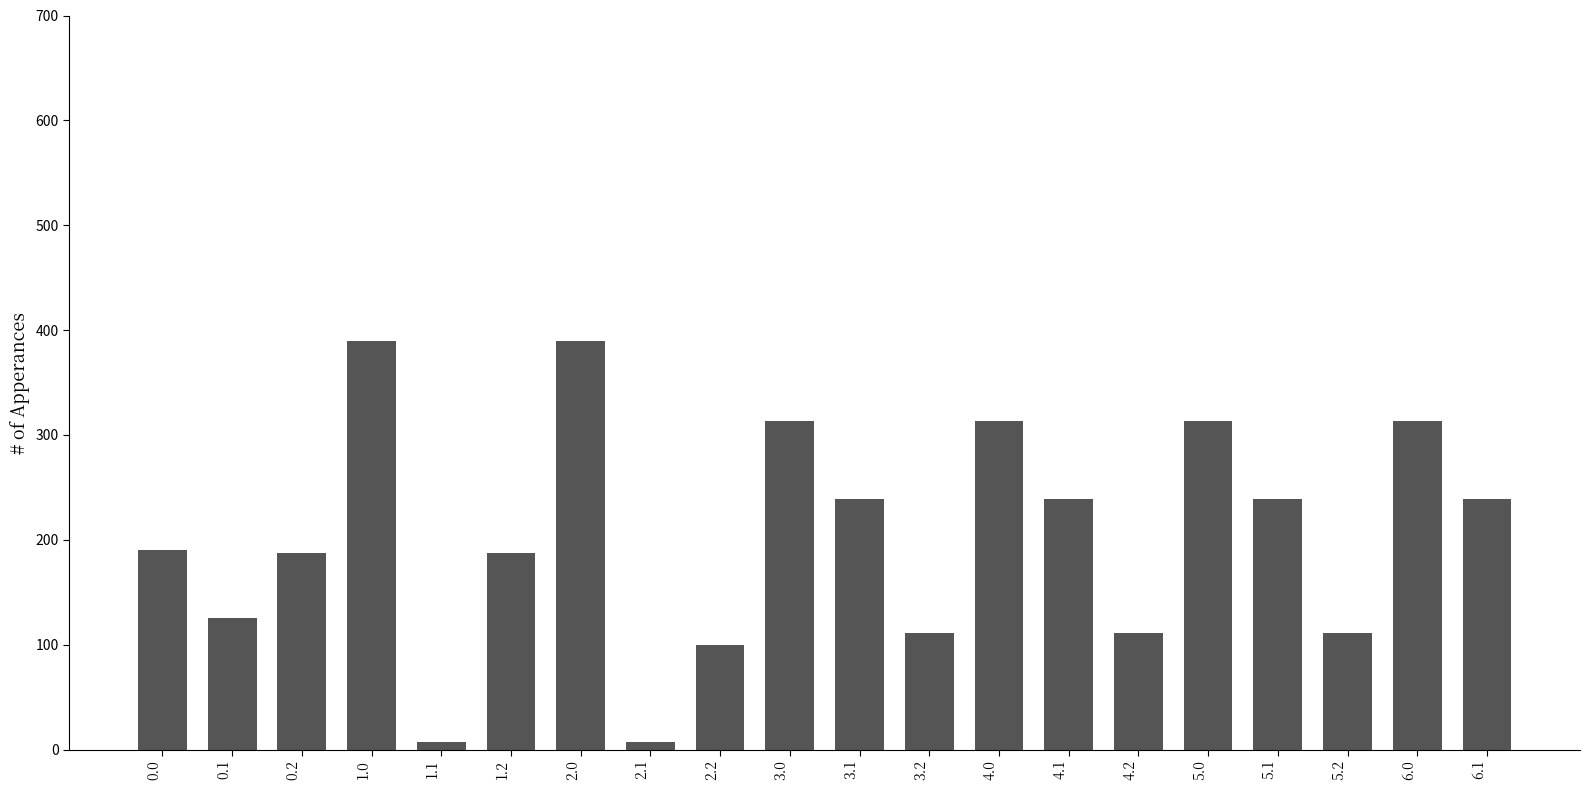

What is the value of the 10th bar from the left?

313.0